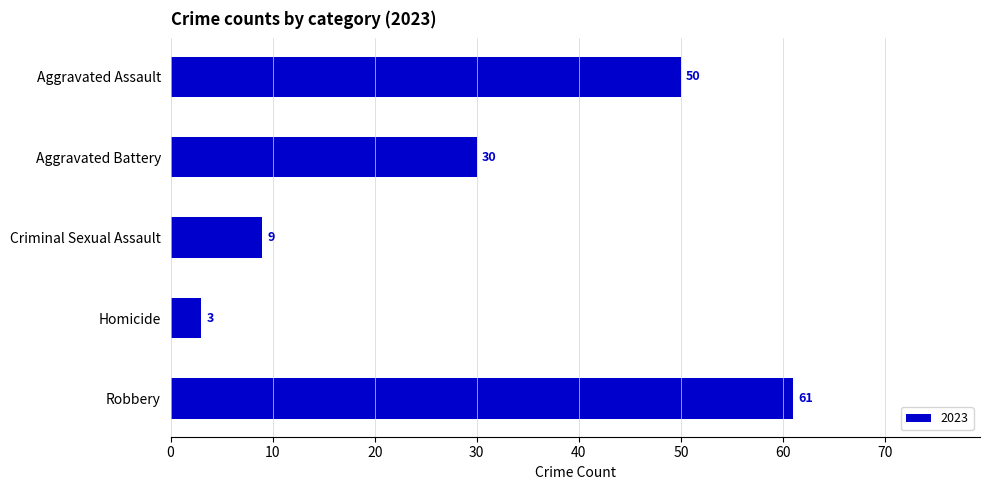

What is the smallest value displayed?

3